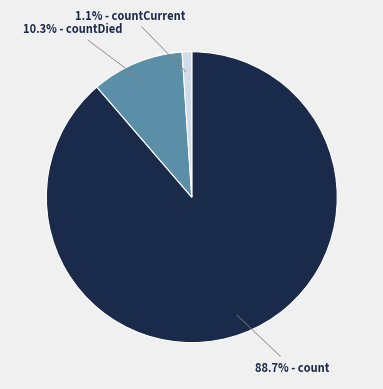

Is there any slice that represents more than half of the pie?

Yes